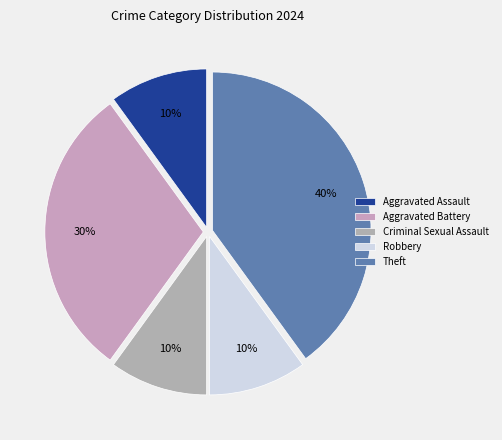

Between Aggravated Battery and Criminal Sexual Assault, which is larger?

Aggravated Battery